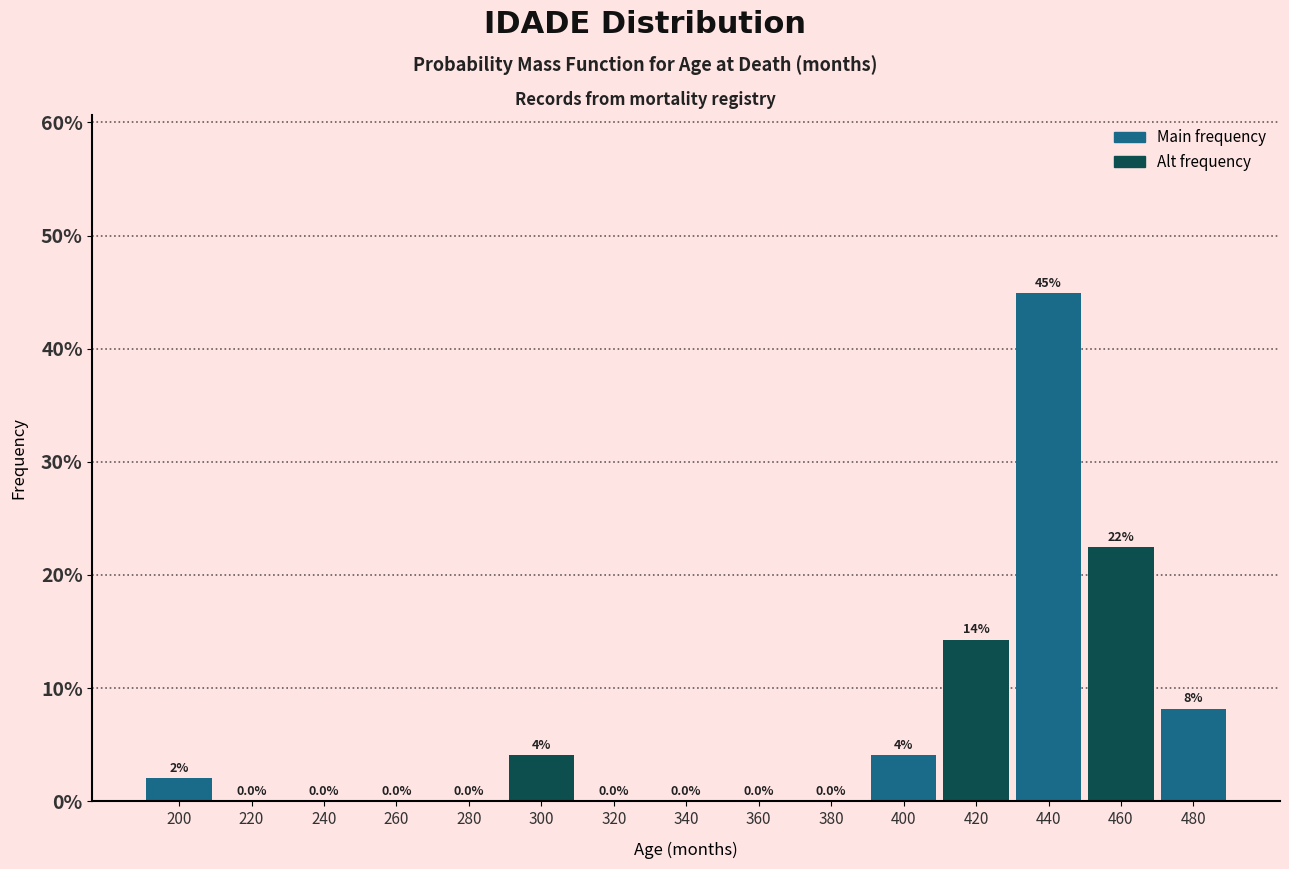

Over which range of the x-axis is the bar tallest?

430 to 450